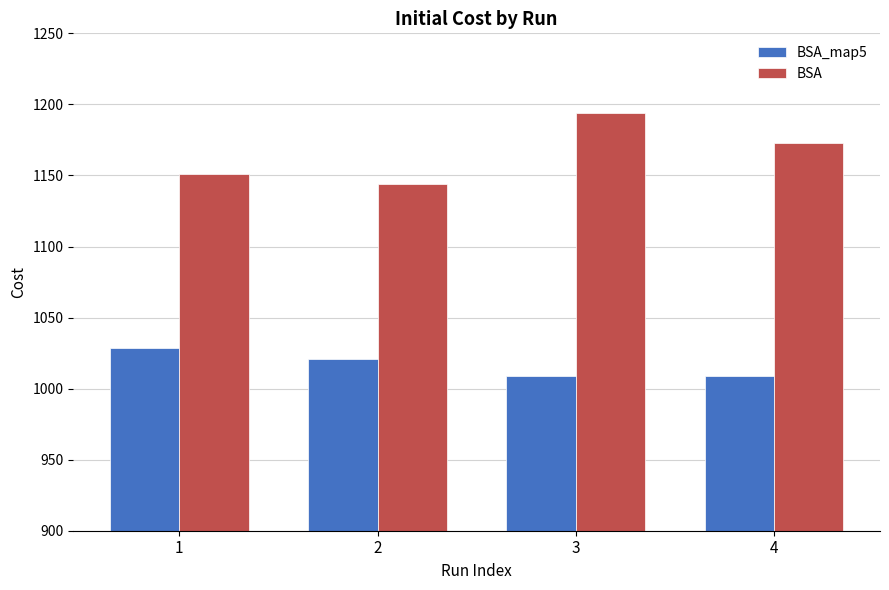

List the series in order of their peak value, highest first.

BSA, BSA_map5